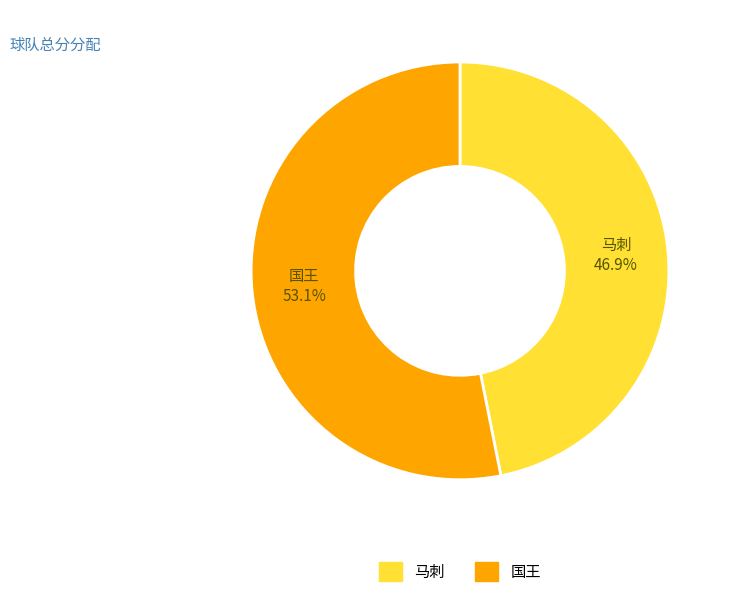

Count the number of slices in the pie.

2